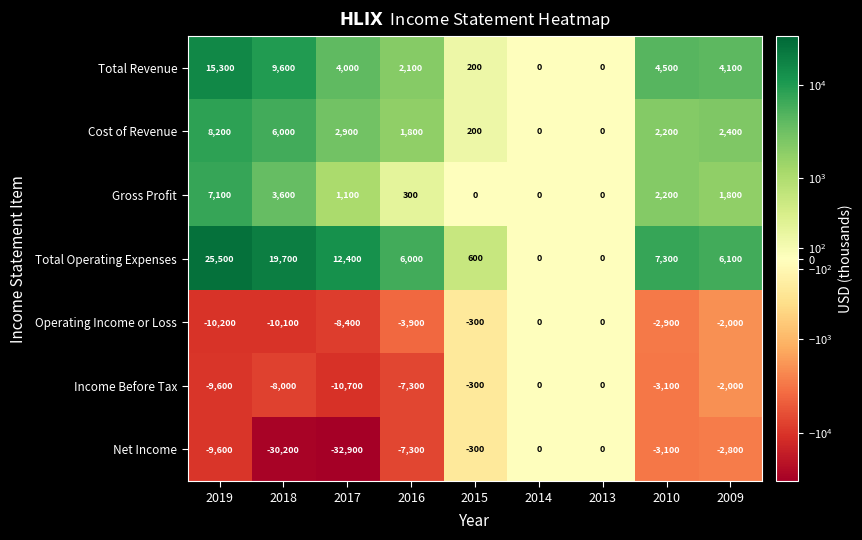

Which series has the widest spread of values?

Net Income